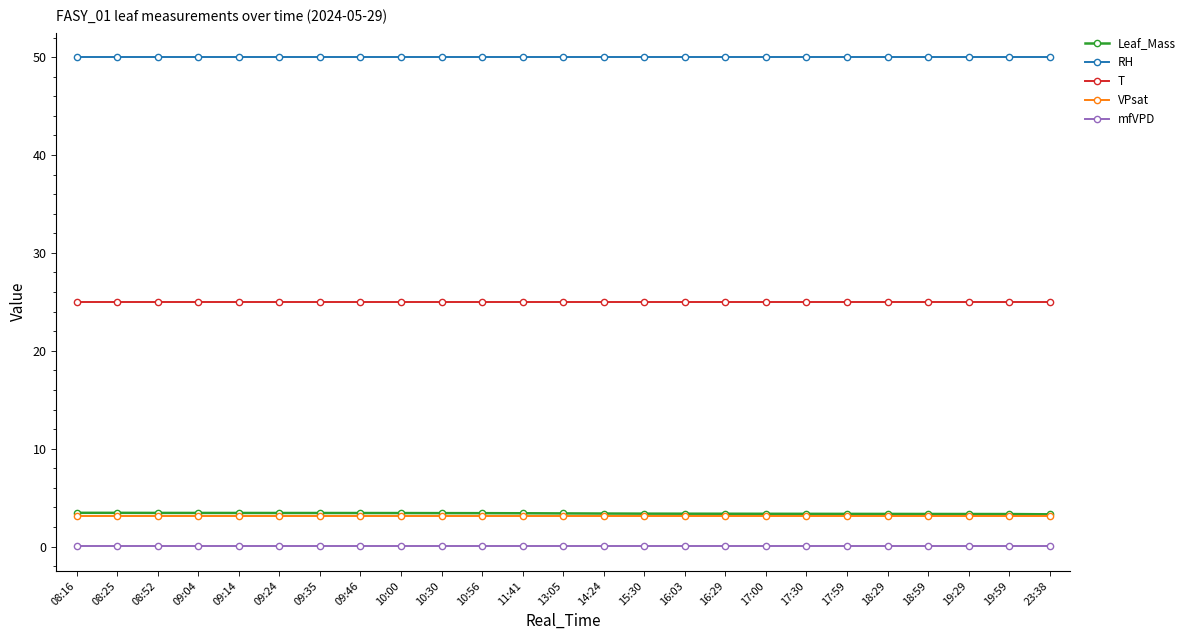

What is the difference between the maximum and minimum values in the Leaf_Mass series?

0.2